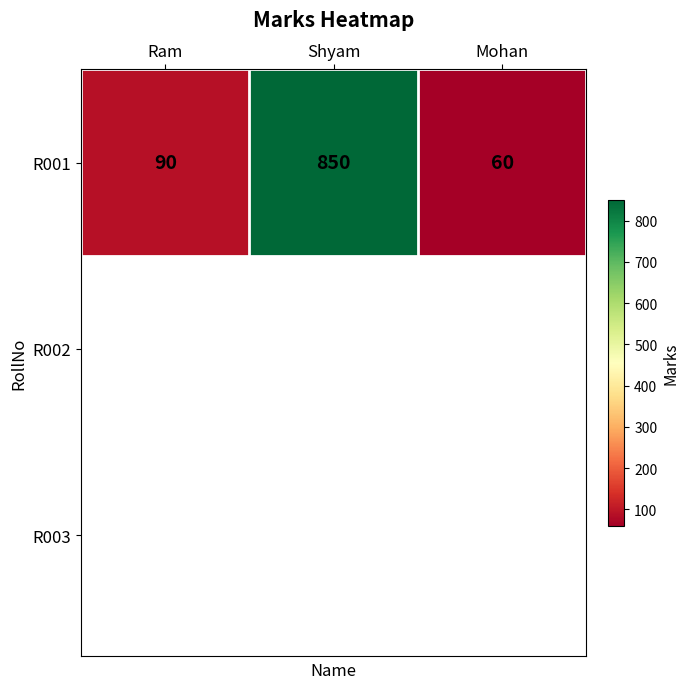

The value at Shyam is 347. True or false?

False